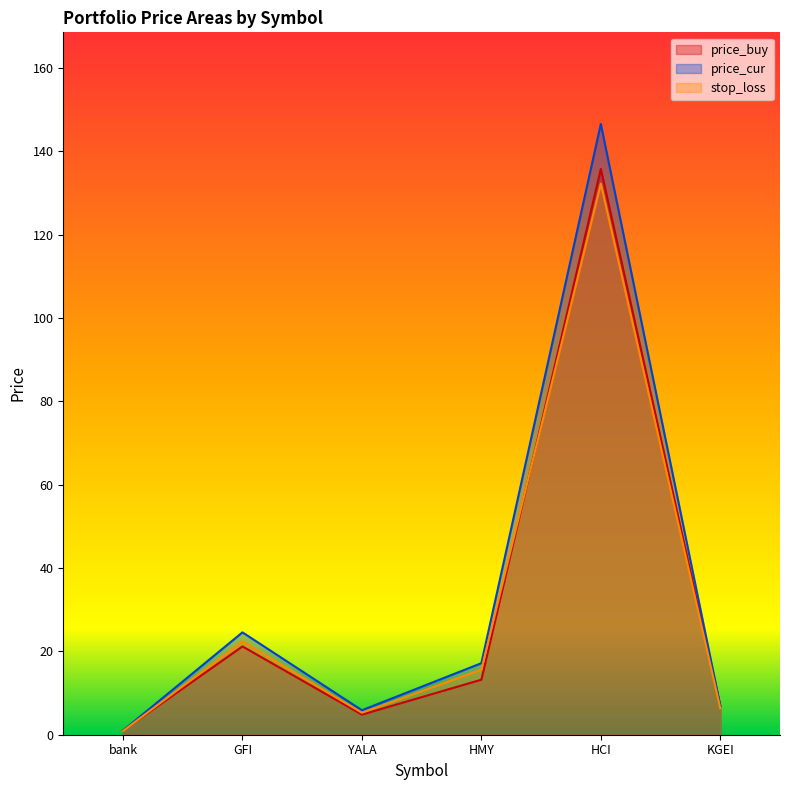

List the series in order of their peak value, lowest first.

stop_loss, price_buy, price_cur